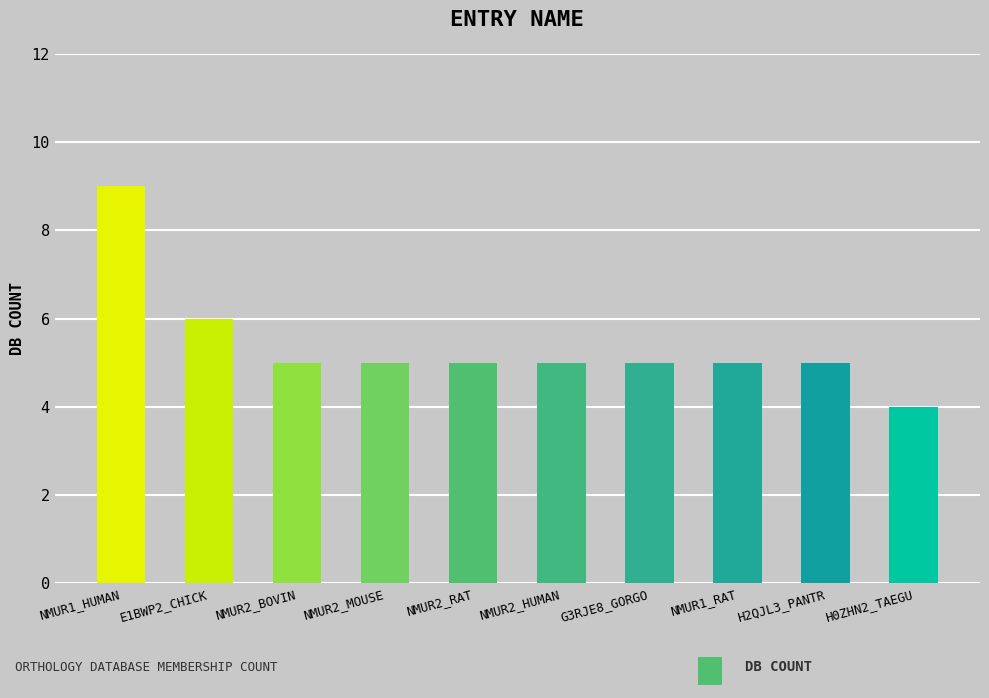

The value at NMUR2_RAT is 7. True or false?

False